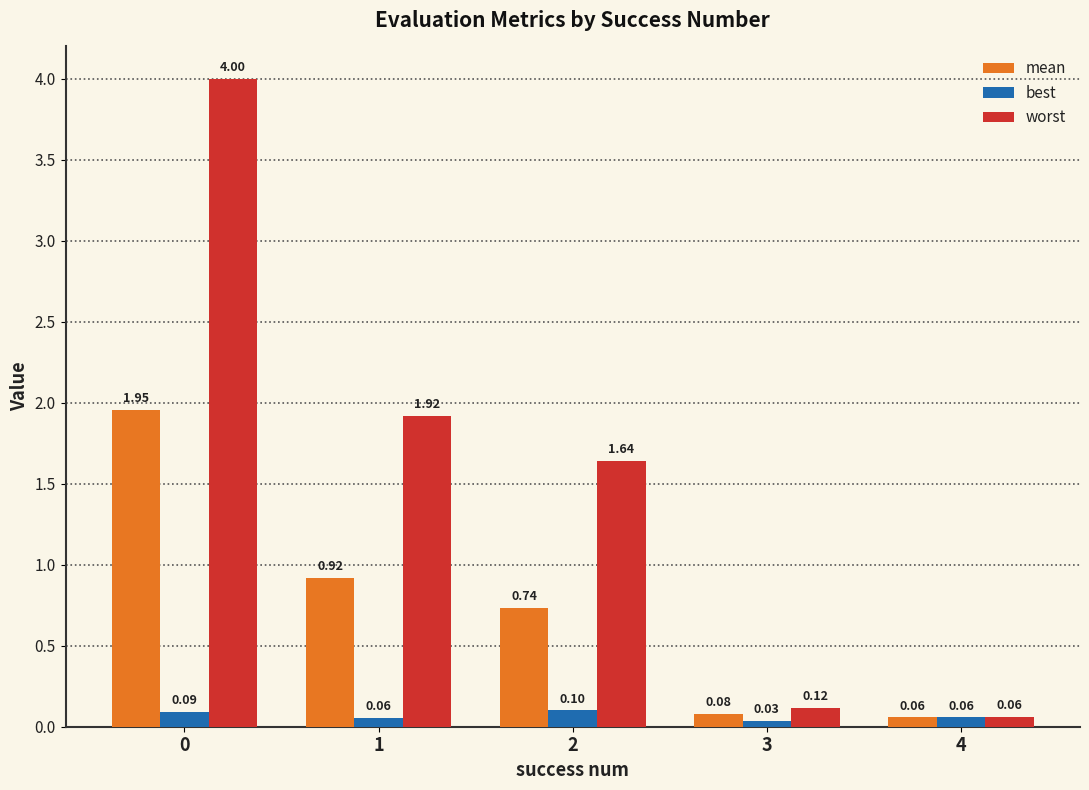

Is the value of best at 3 greater than the value of worst at 0?

No